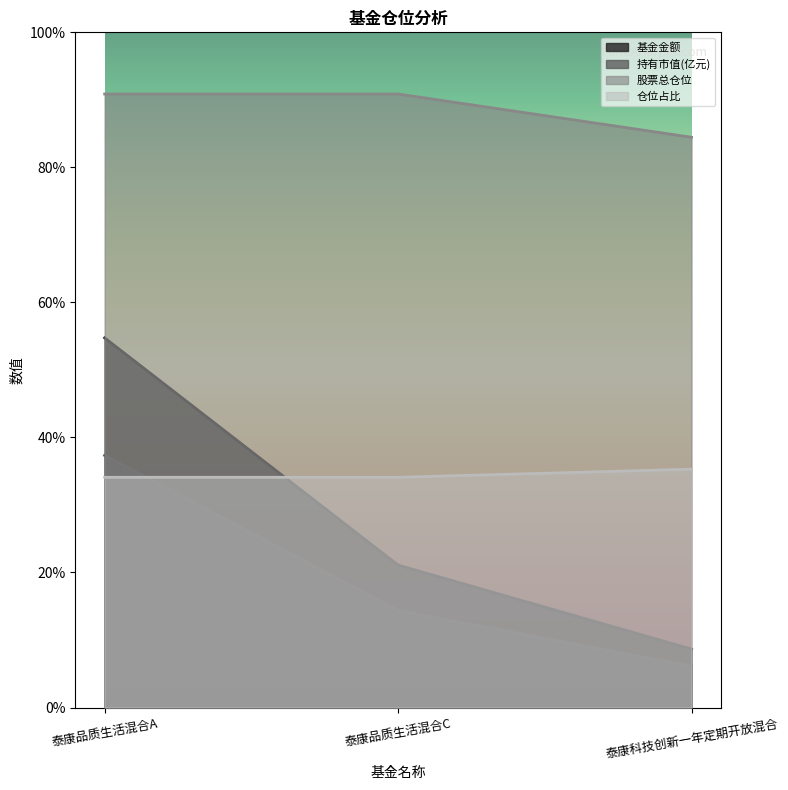

What is the difference between the second highest and minimum values in the 股票总仓位 series?

6.4